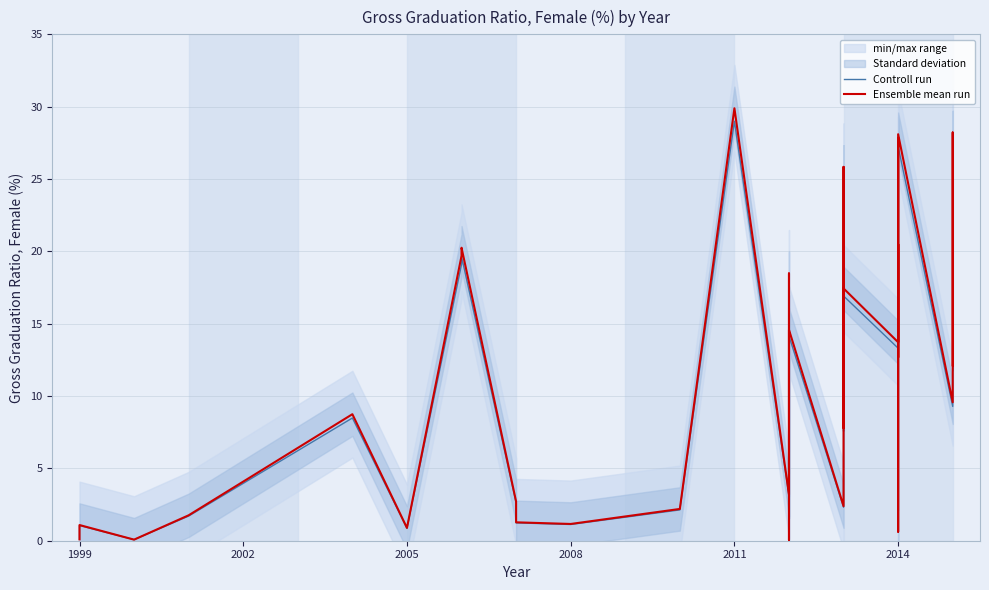

Rank the series at 2014 from highest to lowest value.

Ensemble mean run, Controll run